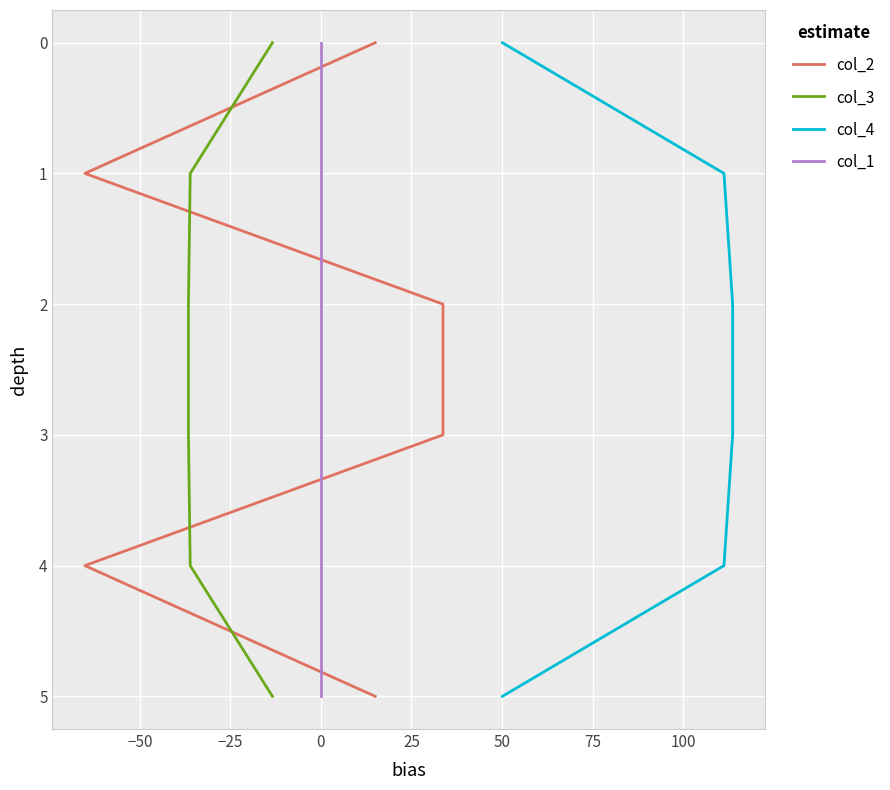

True or false: col_4 and col_2 intersect in this chart.

False